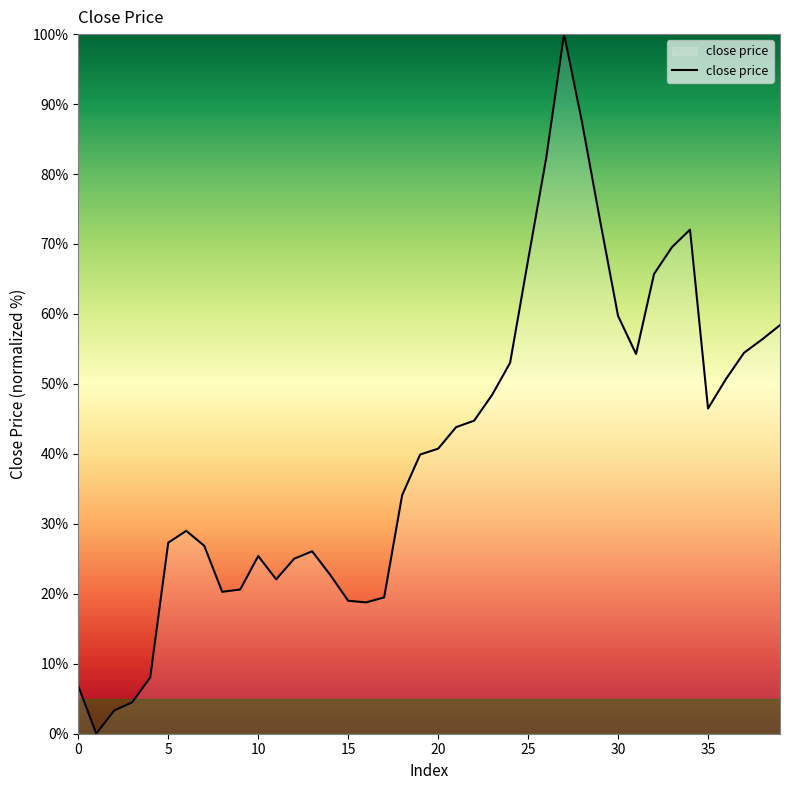

What is the sum of all values?

1628.4